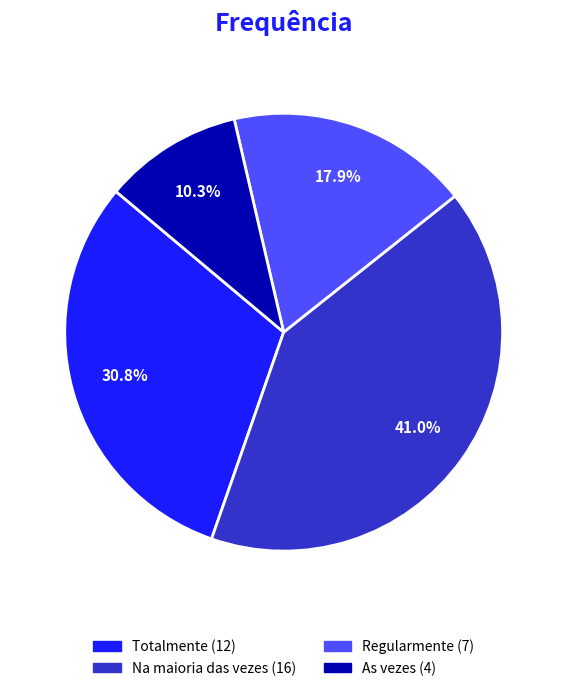

Does any single category account for the majority?

No